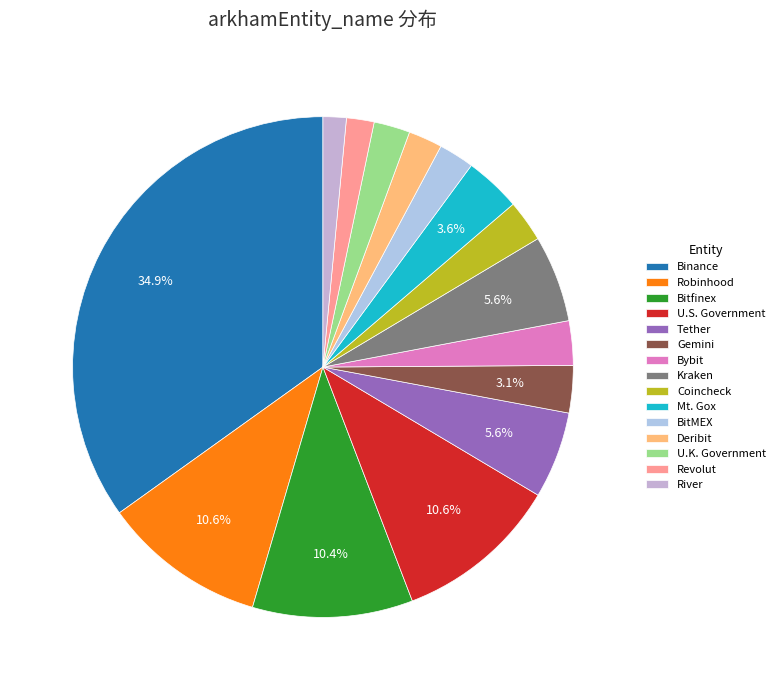

How many slices are in this pie chart?

15